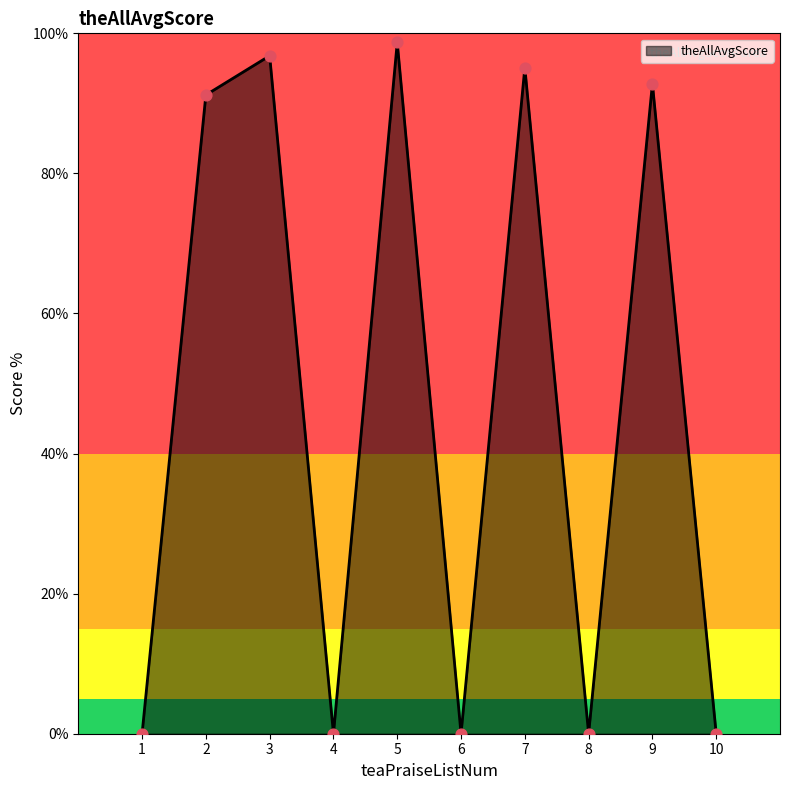

Which has a higher value, 8 or 9?

9